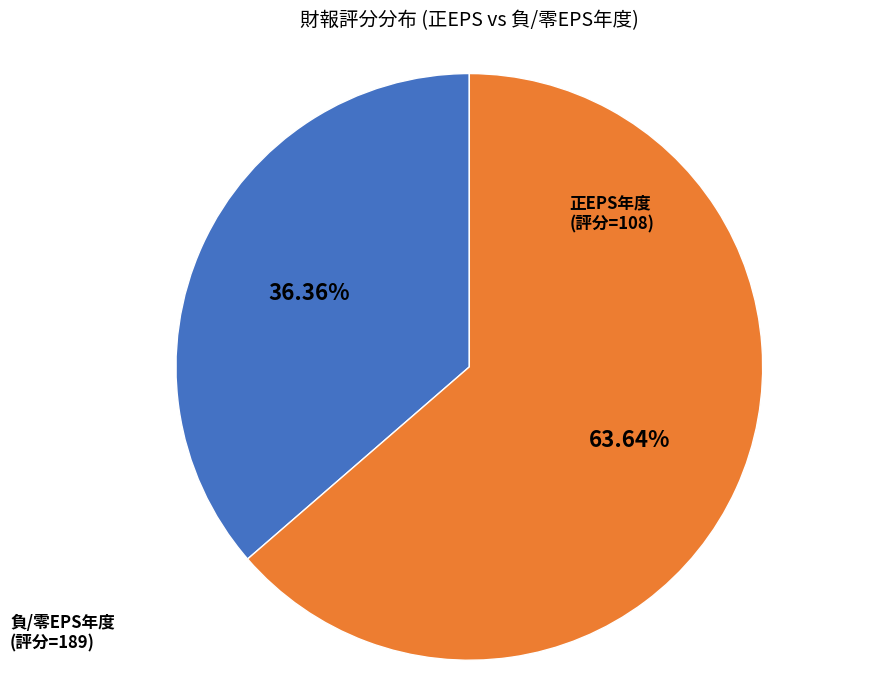

Is there any slice that represents more than half of the pie?

Yes